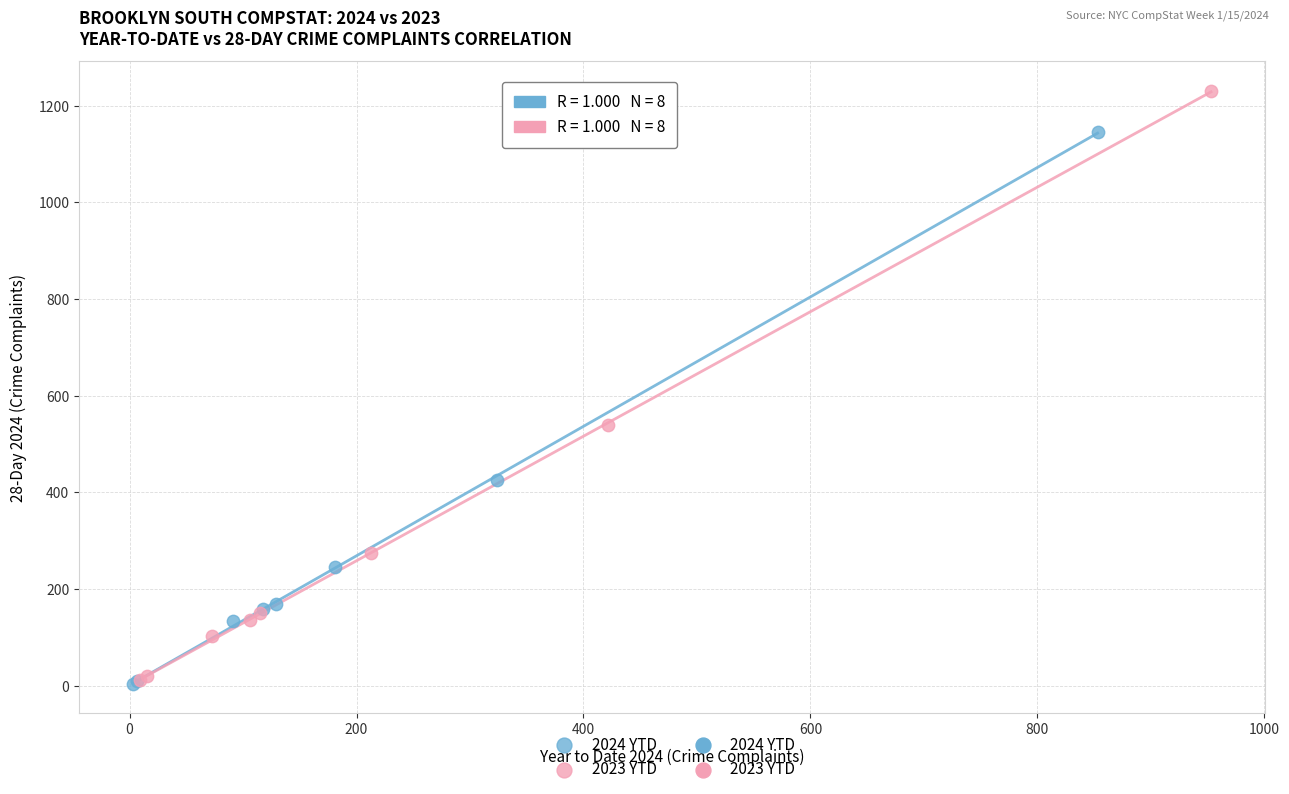

Which series has the largest Y range (max minus min)?

2023 YTD